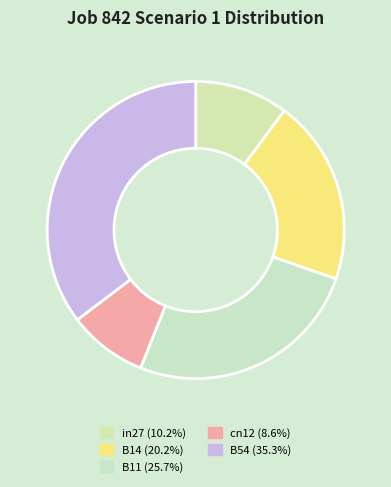

Rank the categories by value from lowest to highest.

cn12, in27, B14, B11, B54